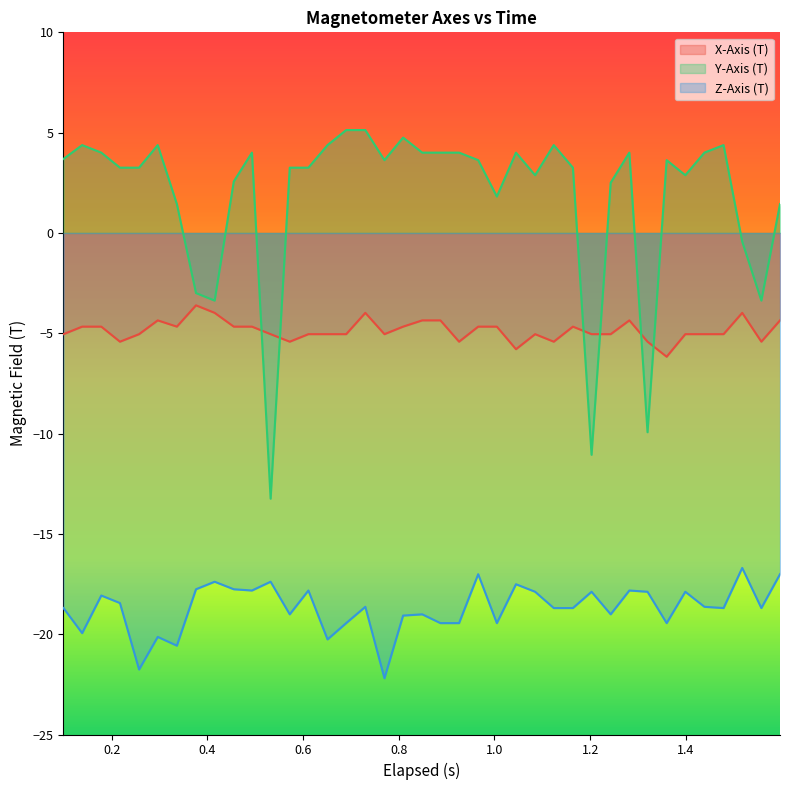

Does the chart display data point markers on the line(s)?

No